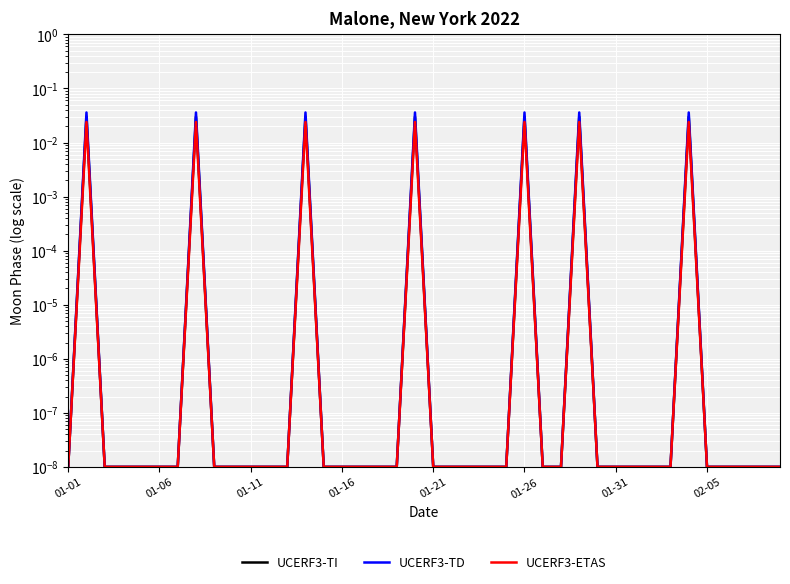

At 01-11, list the series in order from largest to smallest.

UCERF3-TI, UCERF3-TD, UCERF3-ETAS